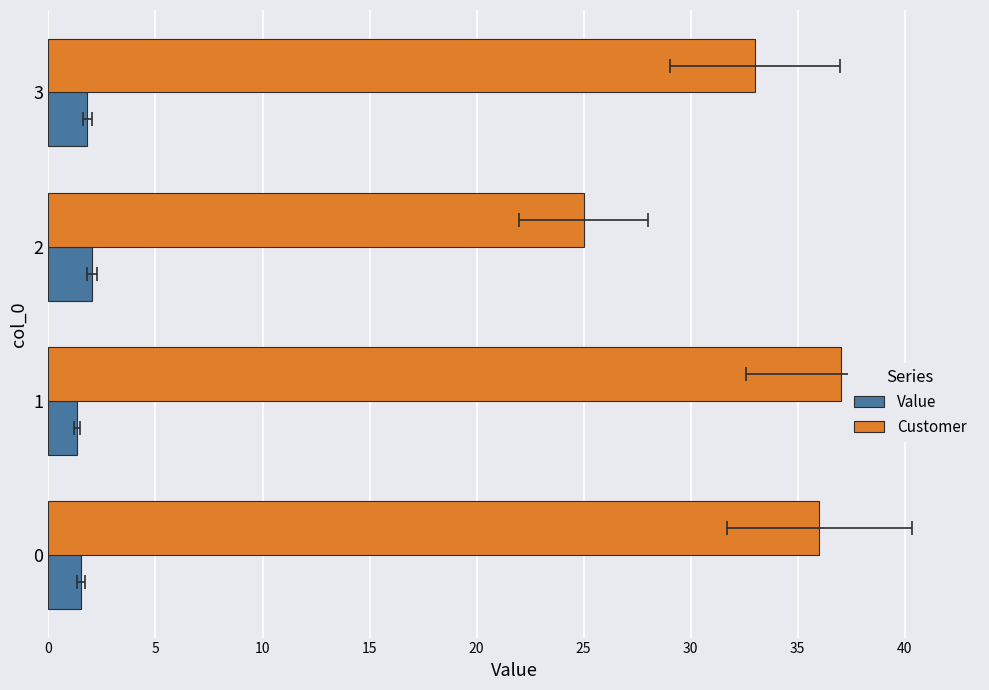

Count the number of data series in this chart.

2